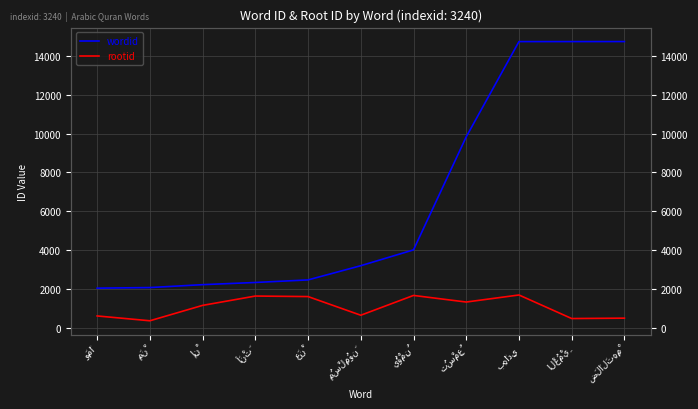

What is the total value across all series at يُؤْمِنُ?

5686